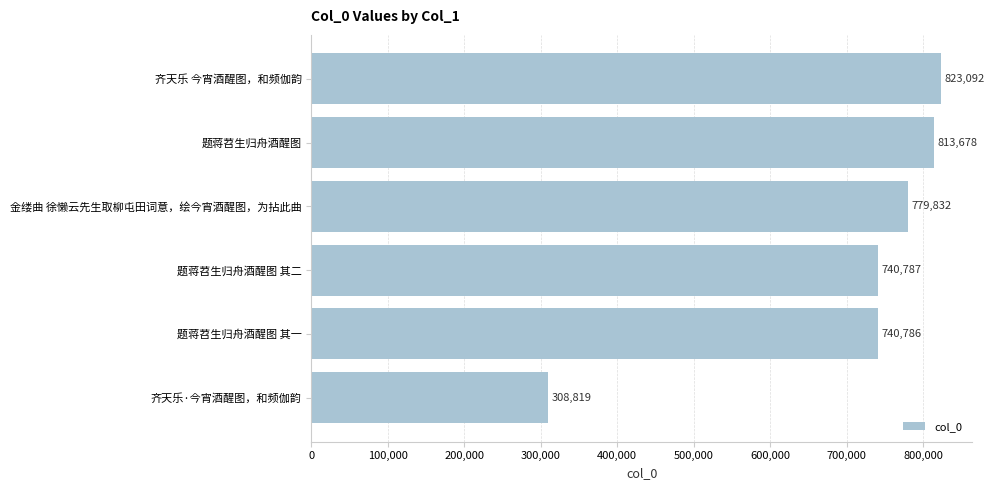

Count the number of categories in the chart.

6